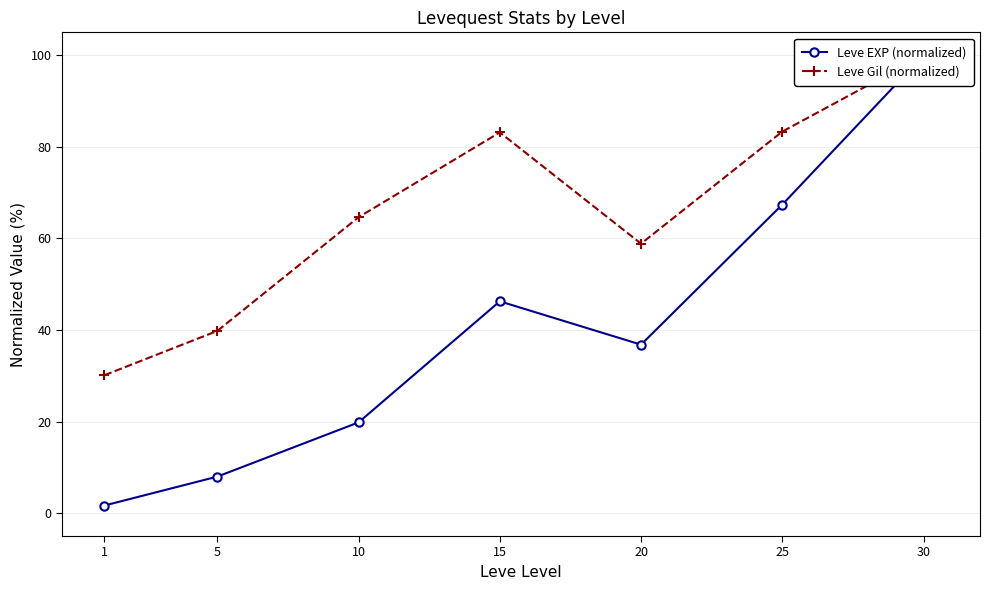

What is the total value across all series at 5?

47.8